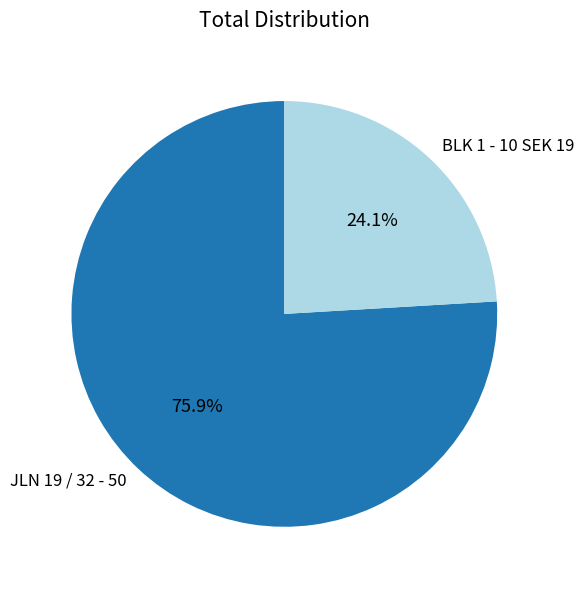

Which has a higher value, JLN 19 / 32 - 50 or BLK 1 - 10 SEK 19?

JLN 19 / 32 - 50